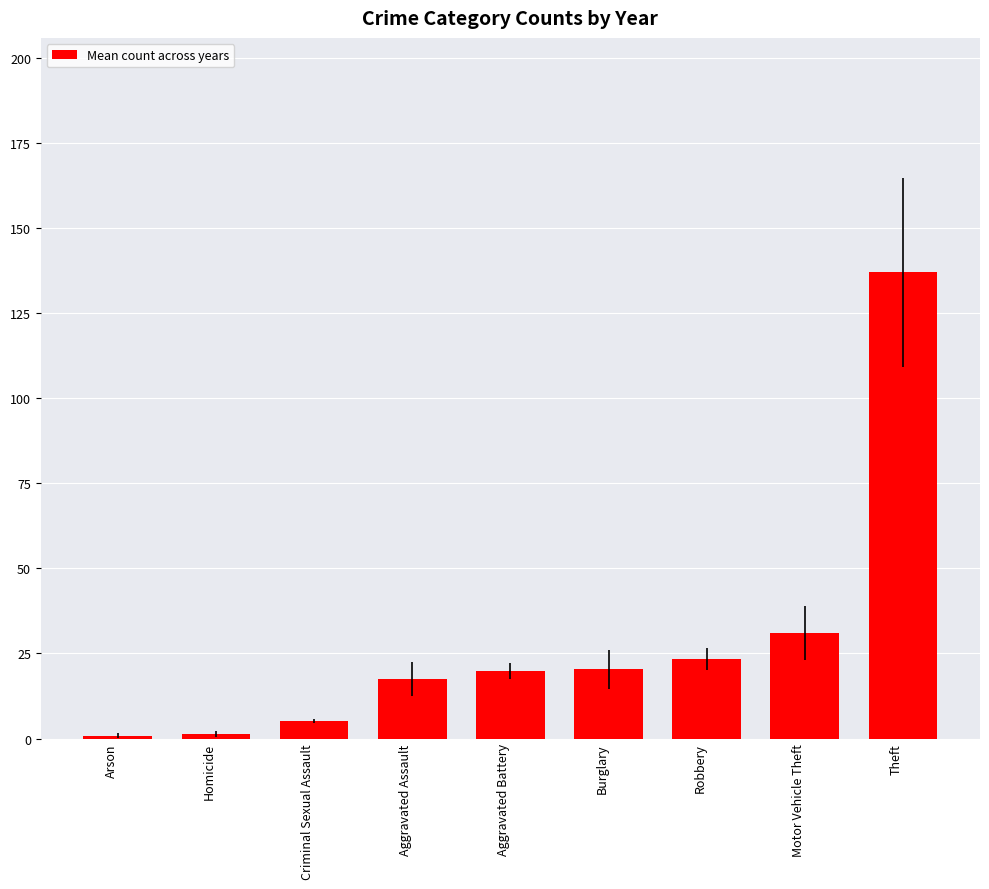

The value at Aggravated Assault is 17.5. True or false?

True